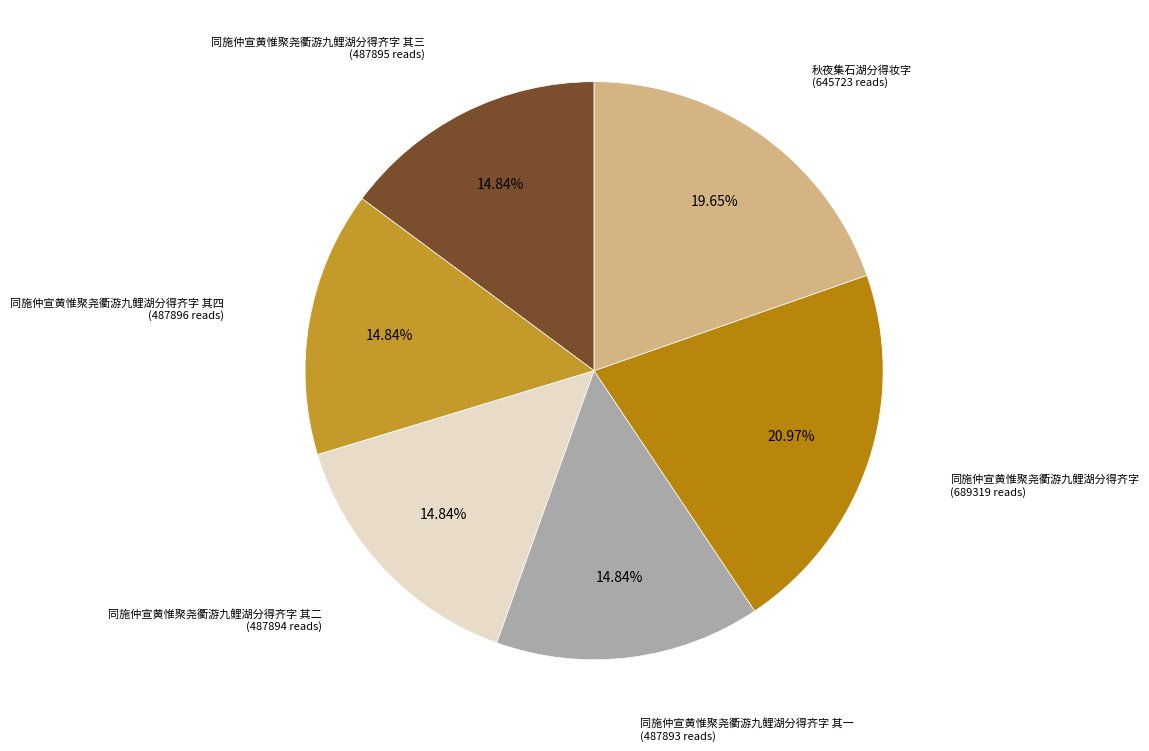

What is the largest slice in the pie chart?

同施仲宣黄惟聚尧衢游九鲤湖分得齐字